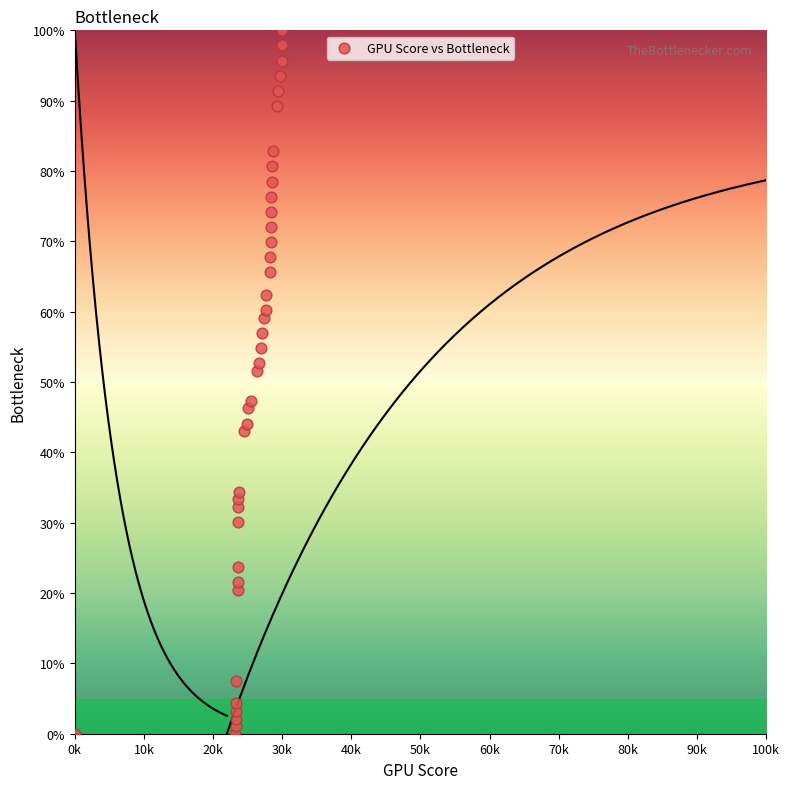

What Y value in the scatter plot is closest to 50?

51.6